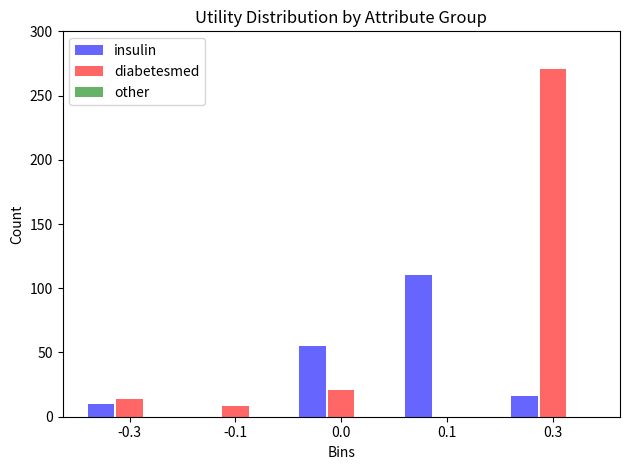

What is the greatest value displayed?

271